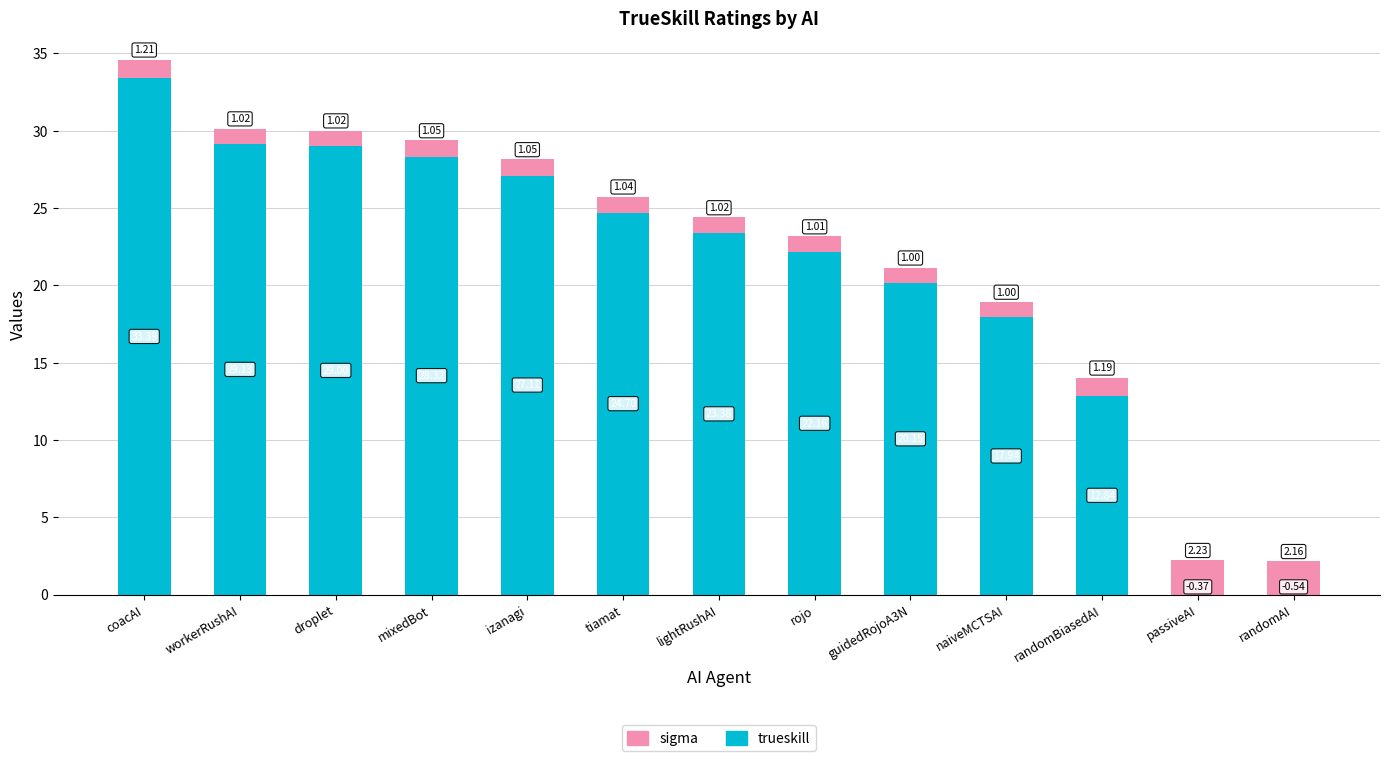

What is the total value across all series at lightRushAI?

24.4